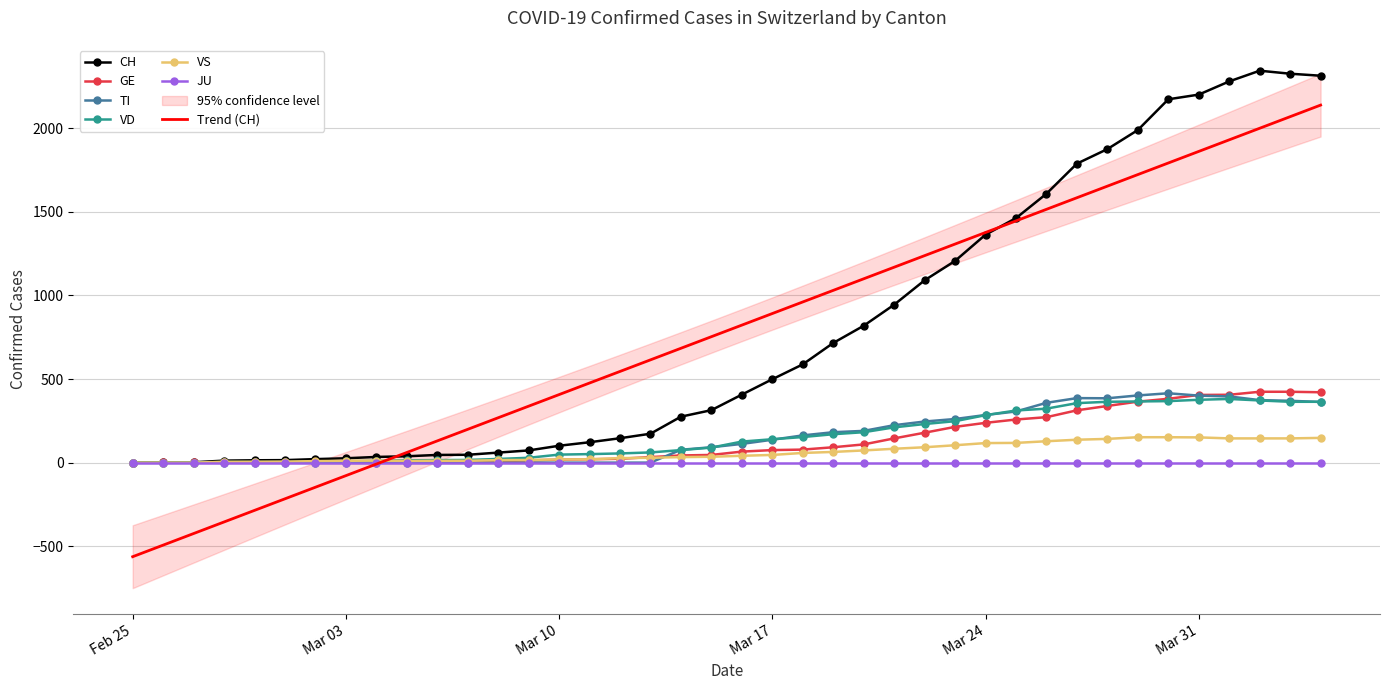

What is the maximum value for GE?

424.0